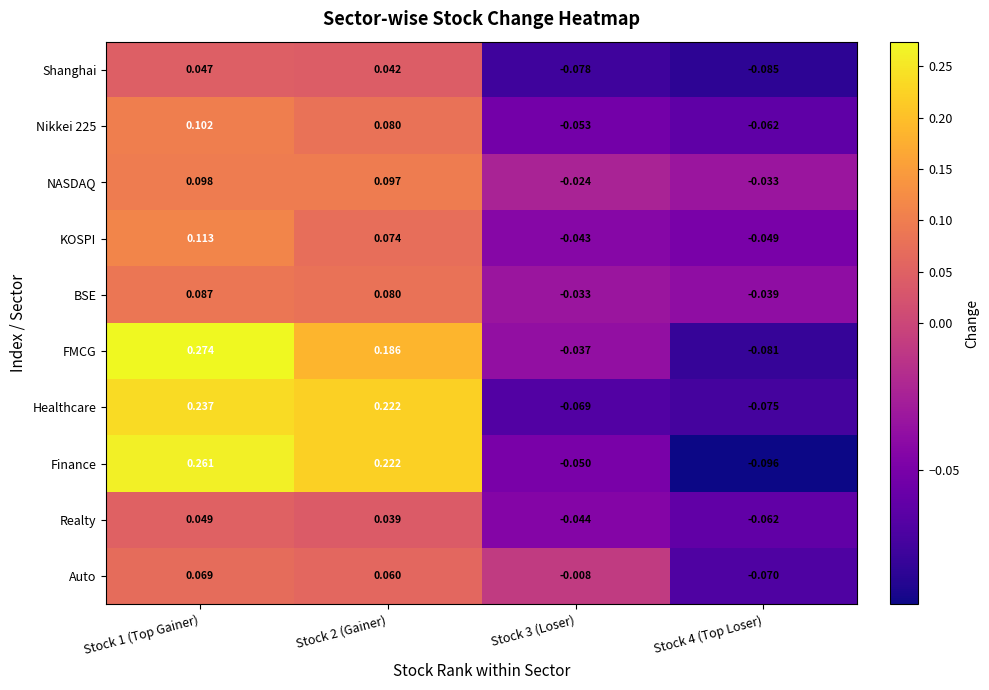

Which series has the largest total across all categories?

FMCG